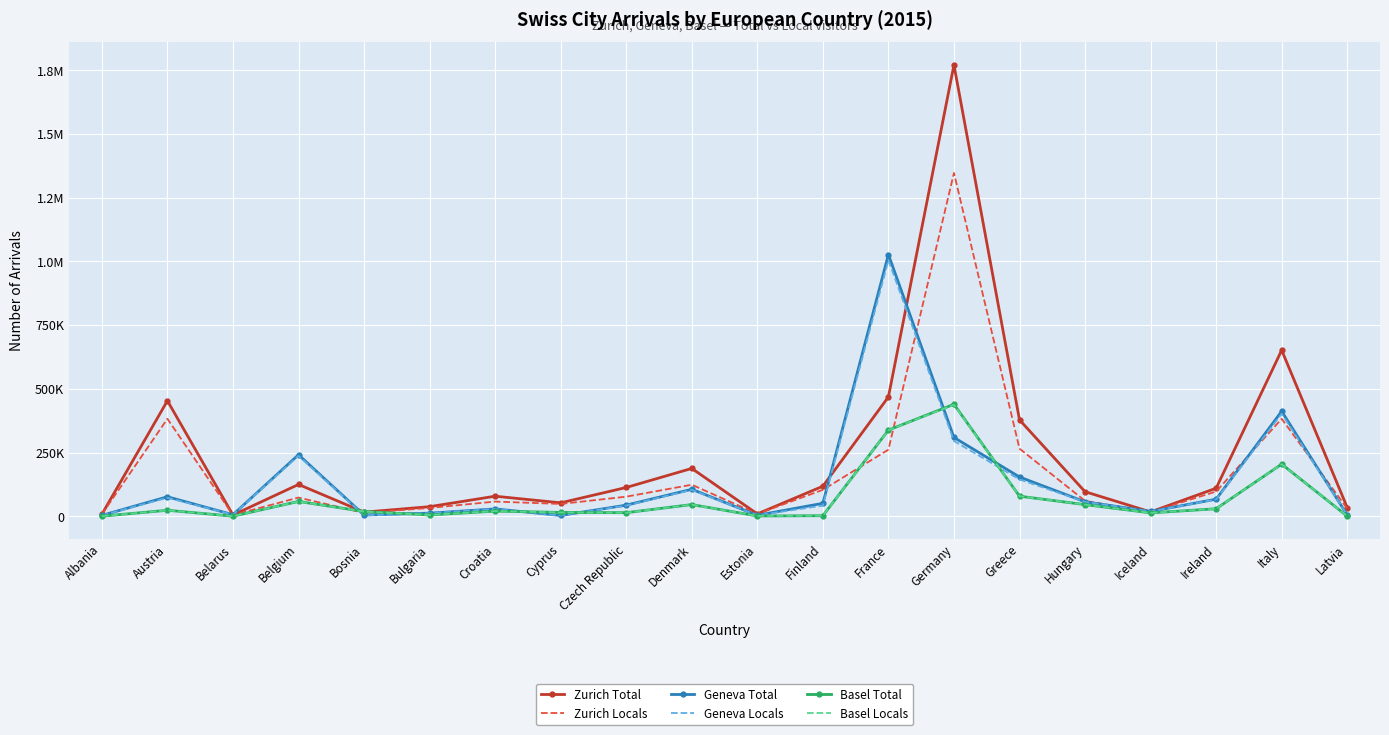

In Geneva Total, how many points are higher than both neighbors (excluding endpoints)?

6